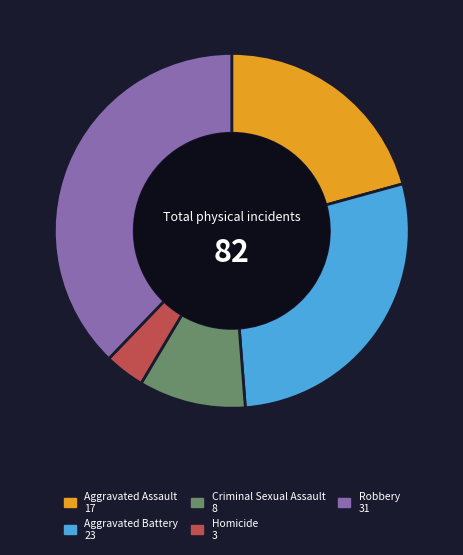

Which category has the smallest portion of the pie?

Homicide